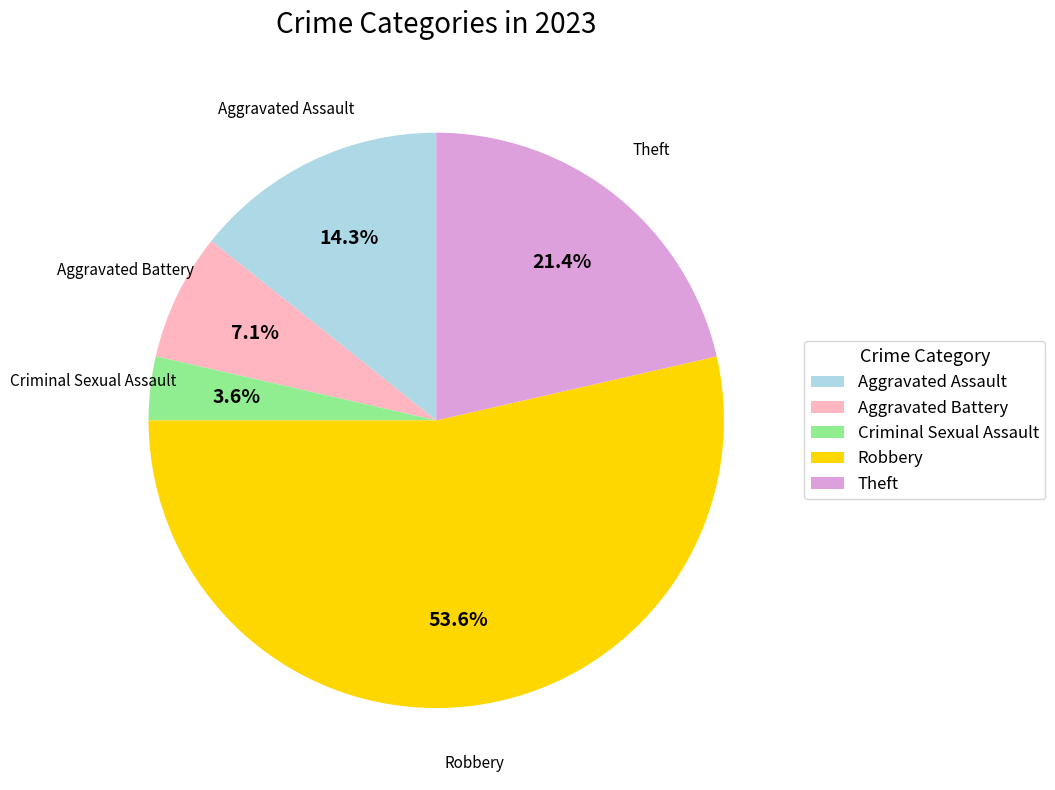

Is the sum of Theft and Aggravated Assault greater than half?

No